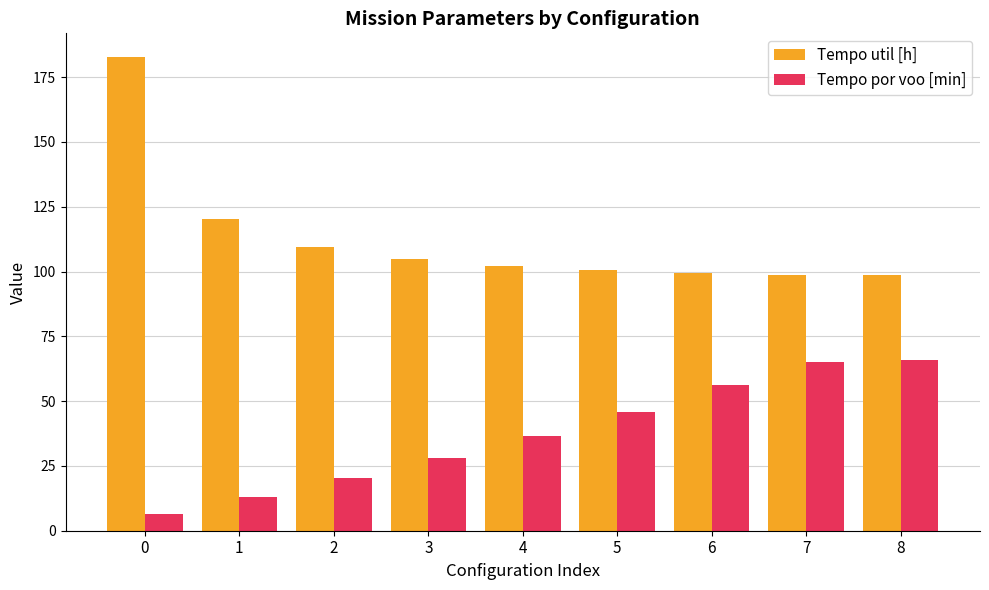

What is the difference between the second highest and second lowest values in the Tempo por voo [min] series?

51.8